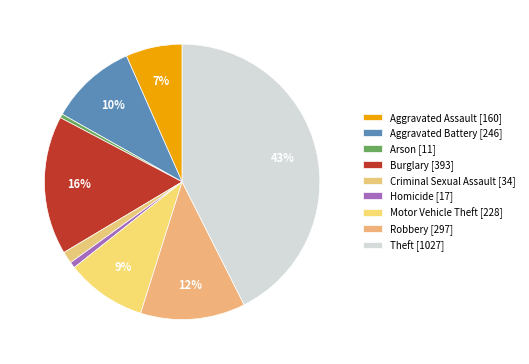

Does any single category account for the majority?

No